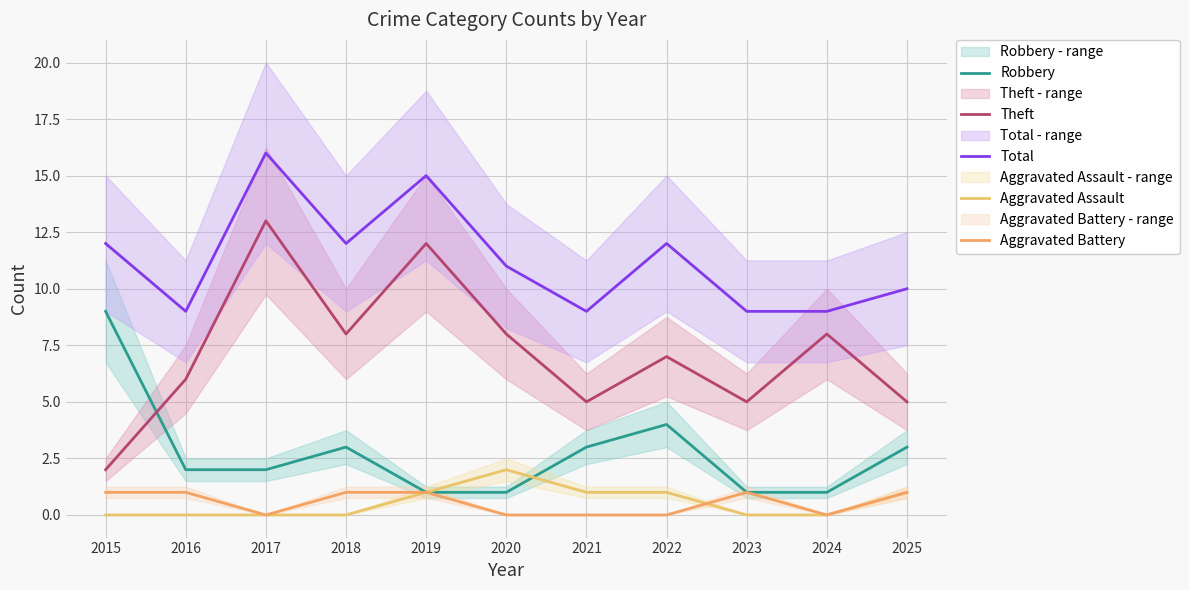

In Total, how many points are lower than both neighbors (excluding endpoints)?

3